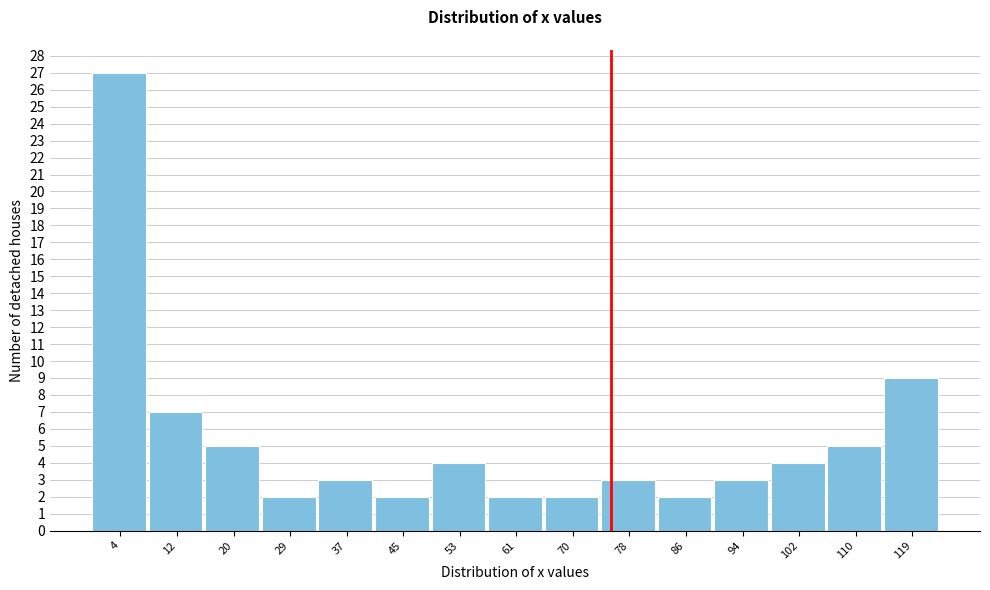

Over which range of the x-axis is the bar tallest?

0 to 8